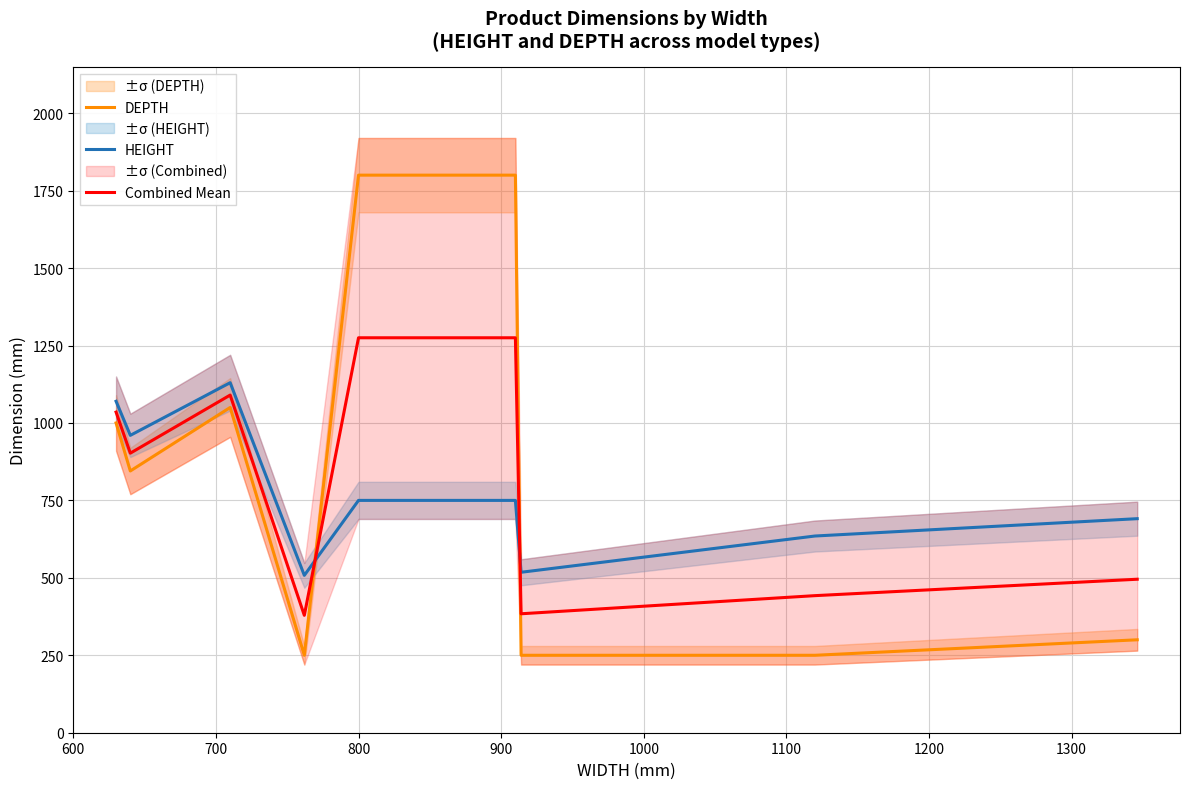

What is the maximum value shown in the chart?

1800.0